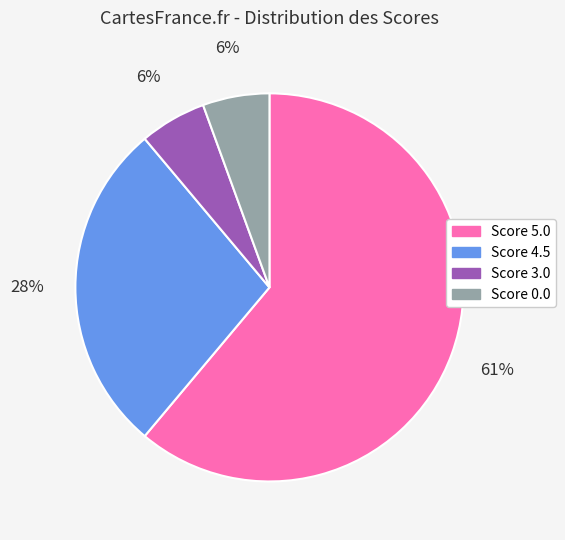

Is there a majority slice in this chart?

Yes